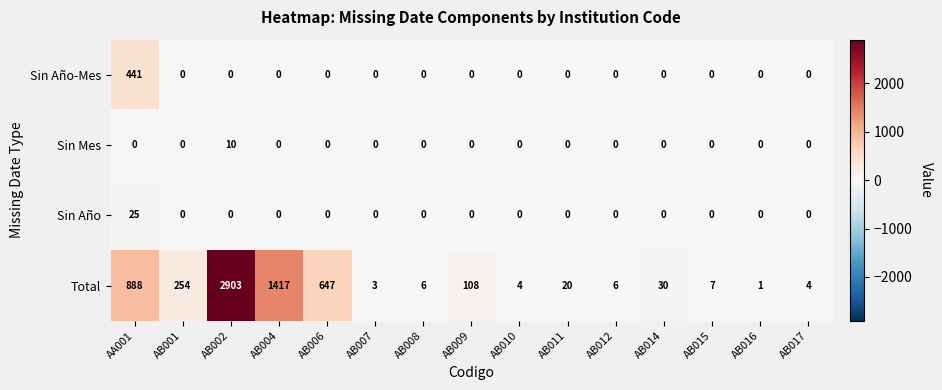

The value of Sin Año-Mes at AB008 is 0. True or false?

True